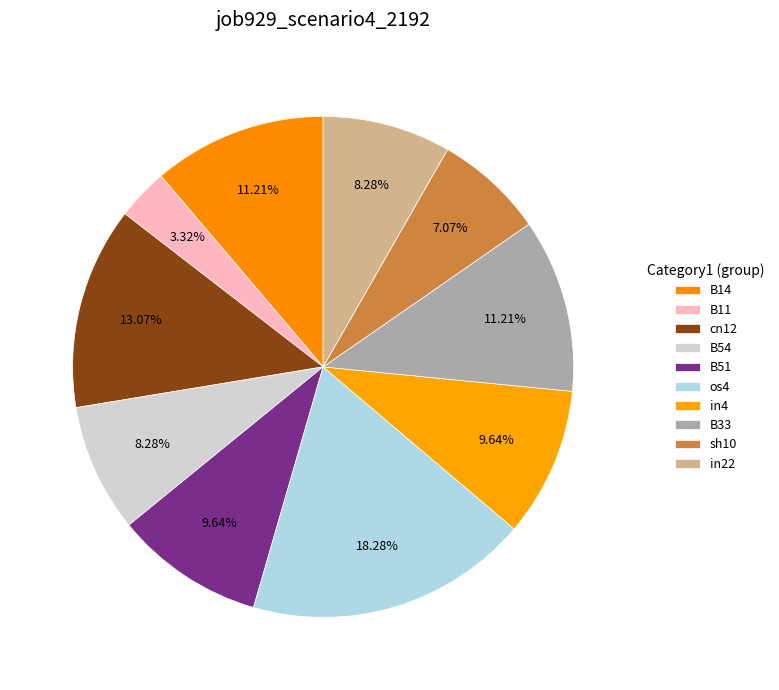

Combined, what portion of the pie is B33 and in4?

20.8%